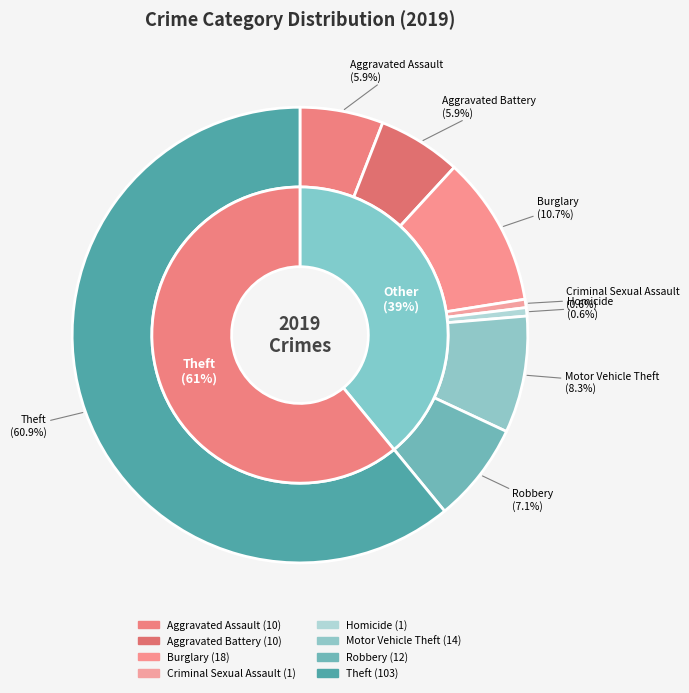

To the nearest percent, what is the difference between the 4 and 7 slice percentages?

60%